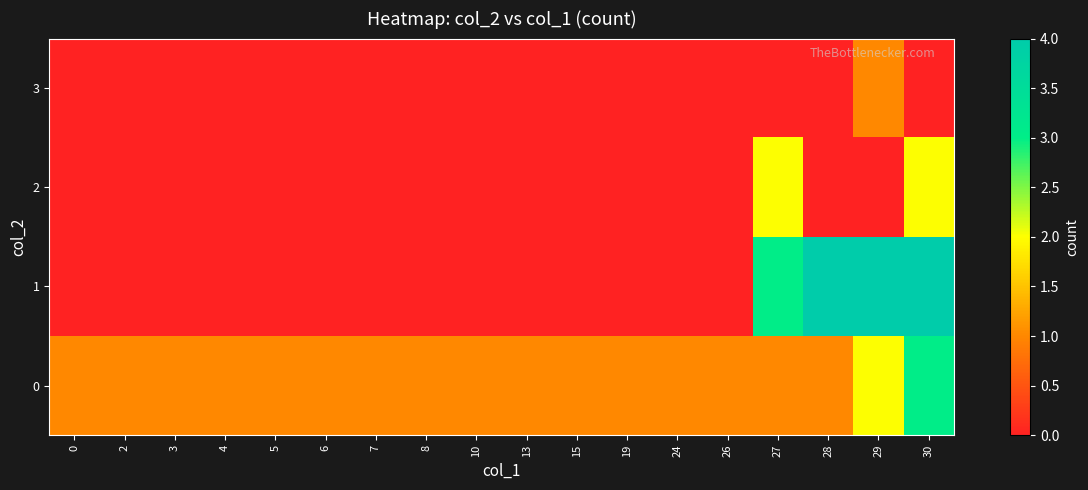

List the series in order of their overall mean, lowest first.

3, 2, 1, 0